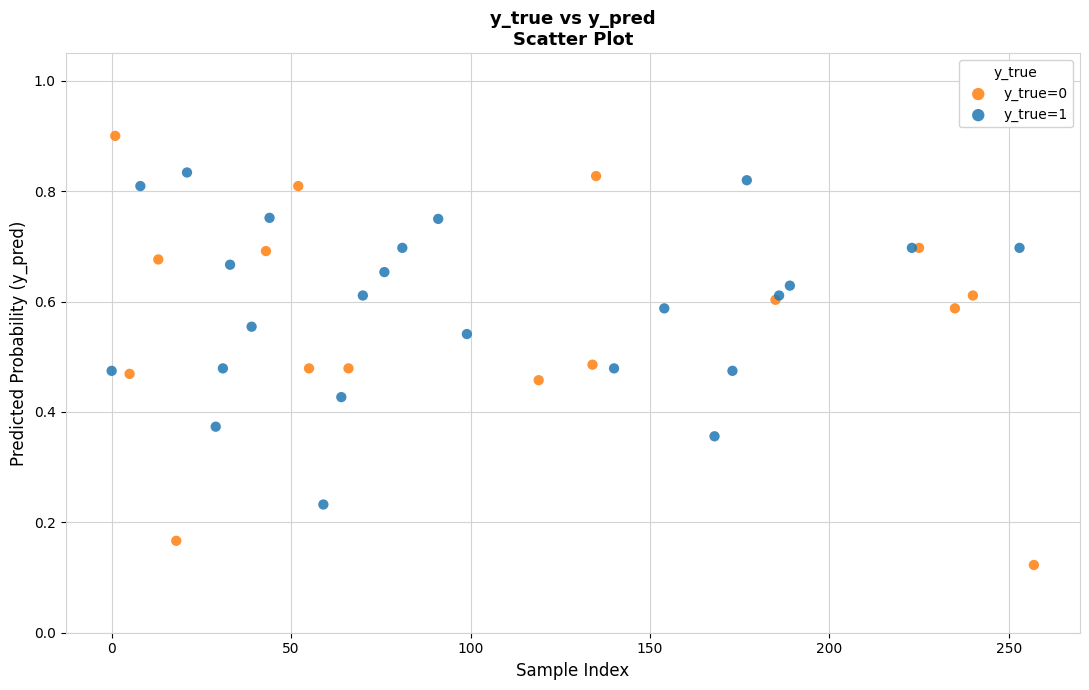

Which series has the largest Y range (max minus min)?

y_true=0